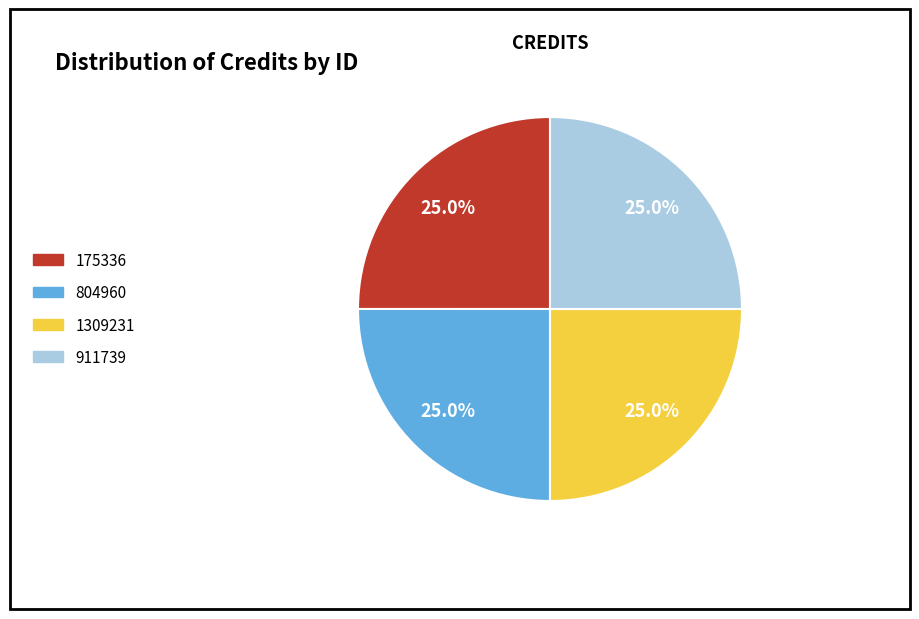

Is there any slice that represents more than half of the pie?

No